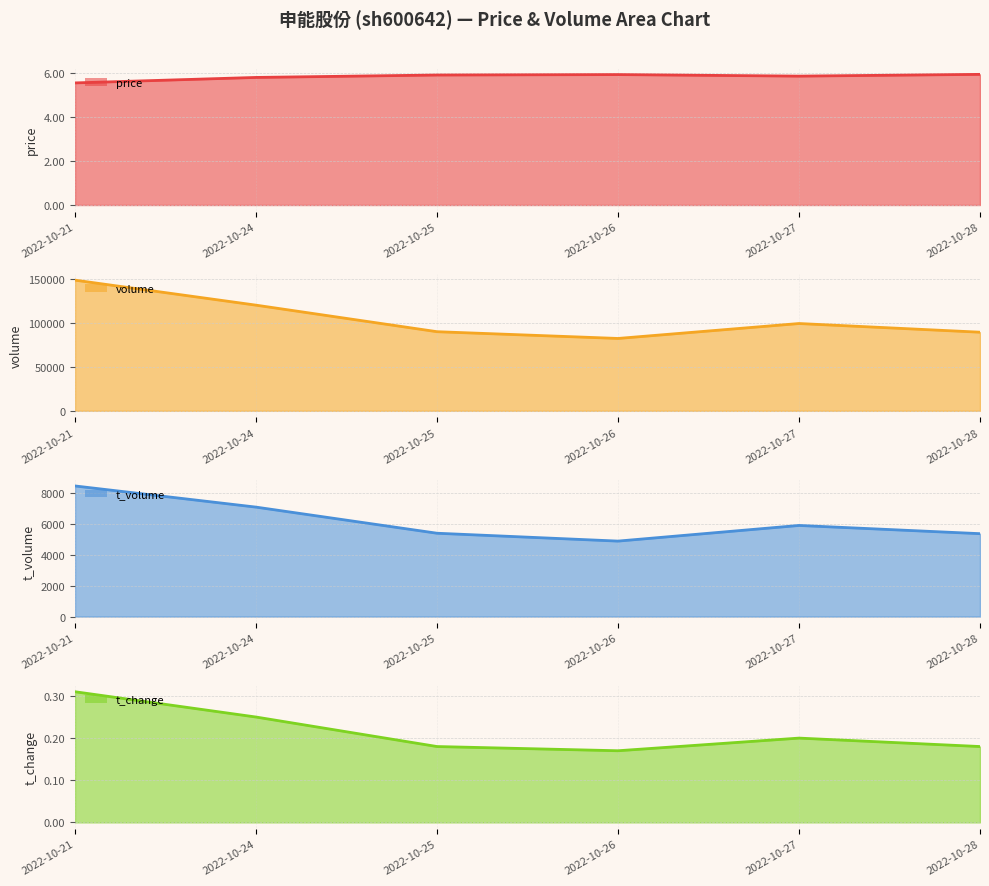

What is the difference between the maximum and minimum values in the volume line series?

66250.0